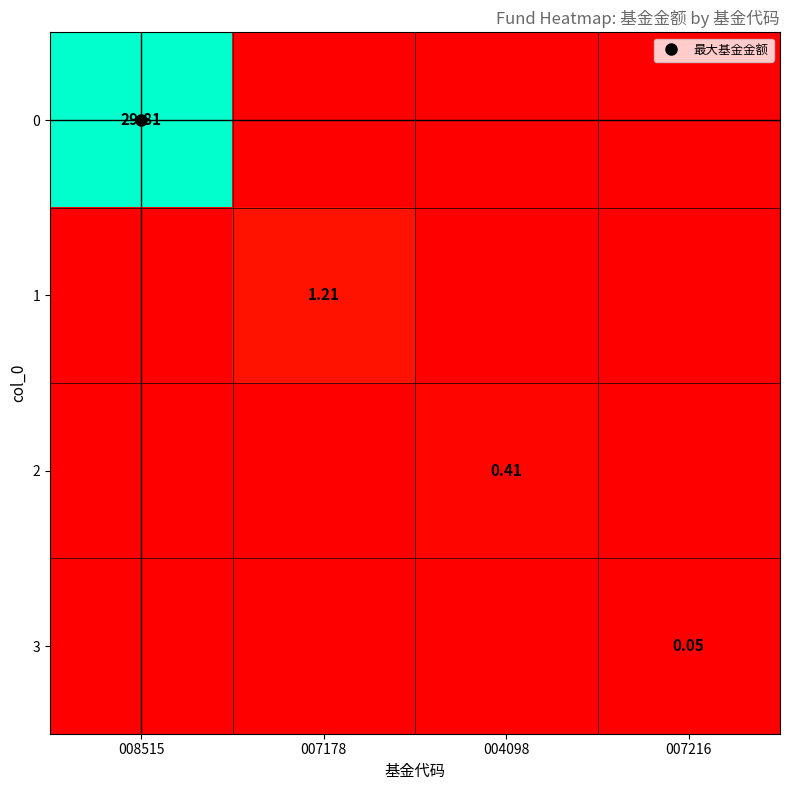

At which category does the chart reach its peak across all series?

008515